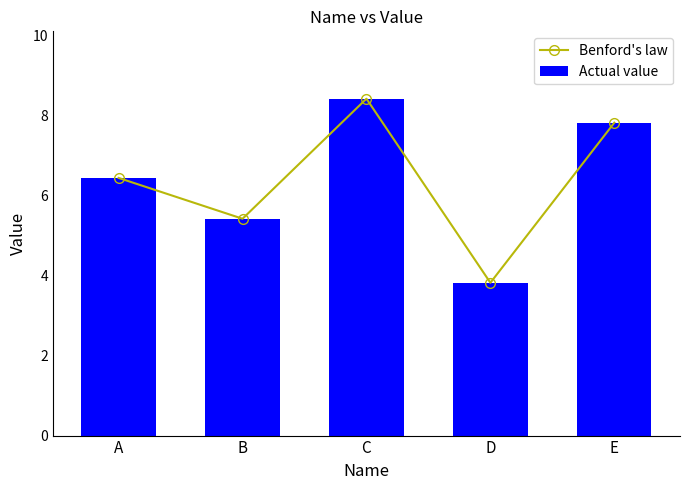

What are all the series names shown in the legend?

Benford's law, Actual value